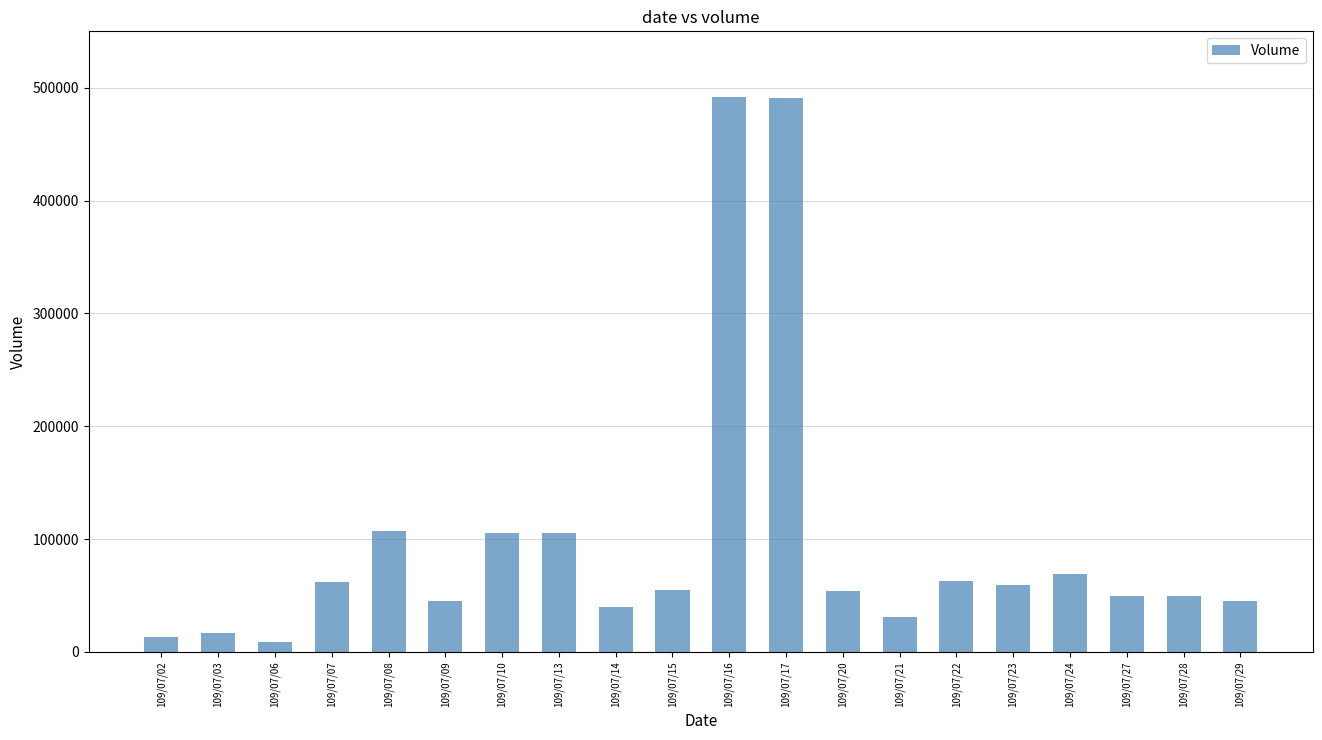

What is the difference between the maximum and minimum values?

483000